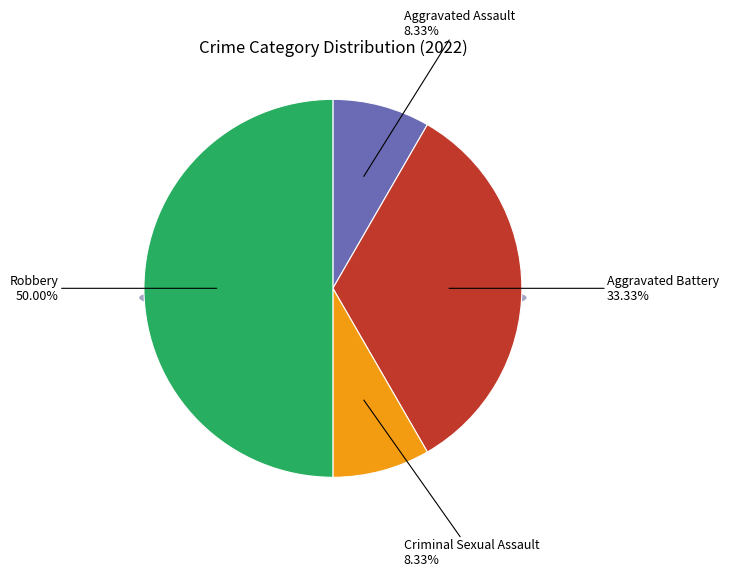

Count the number of slices in the pie.

4